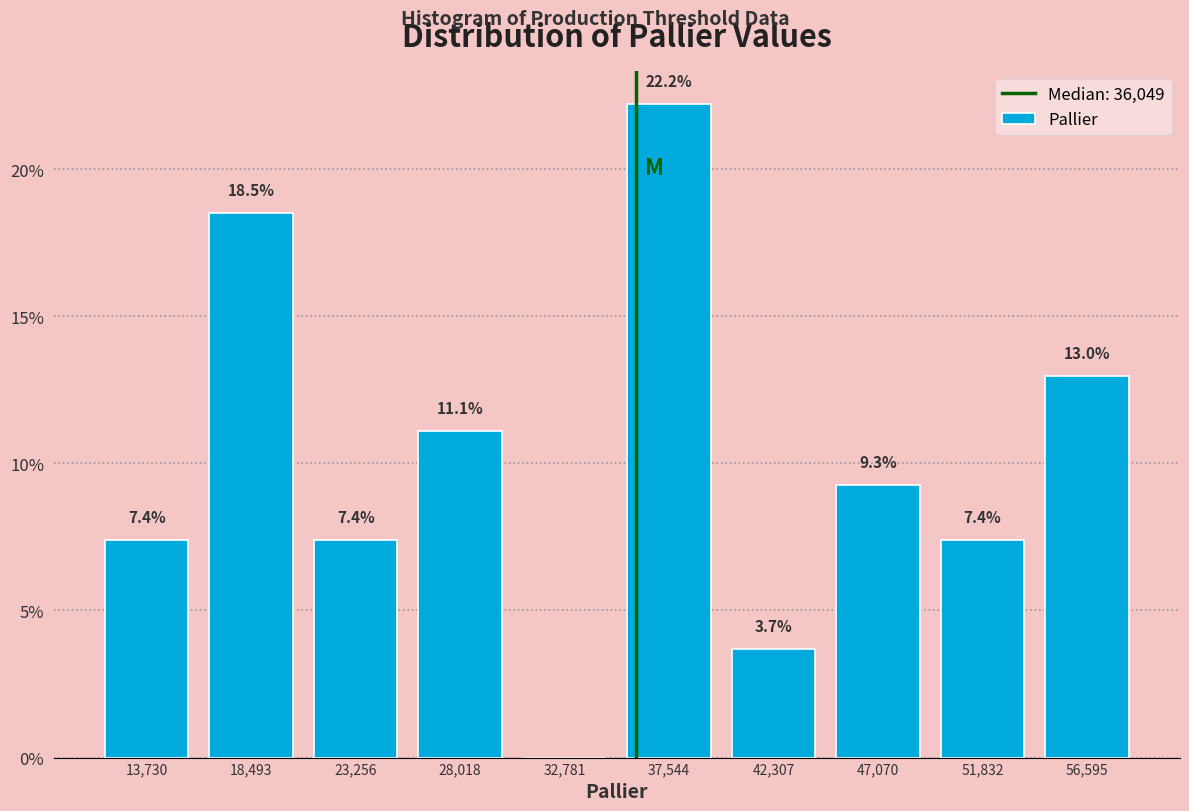

Which range on the x-axis has the tallest bar?

35000 to 40000